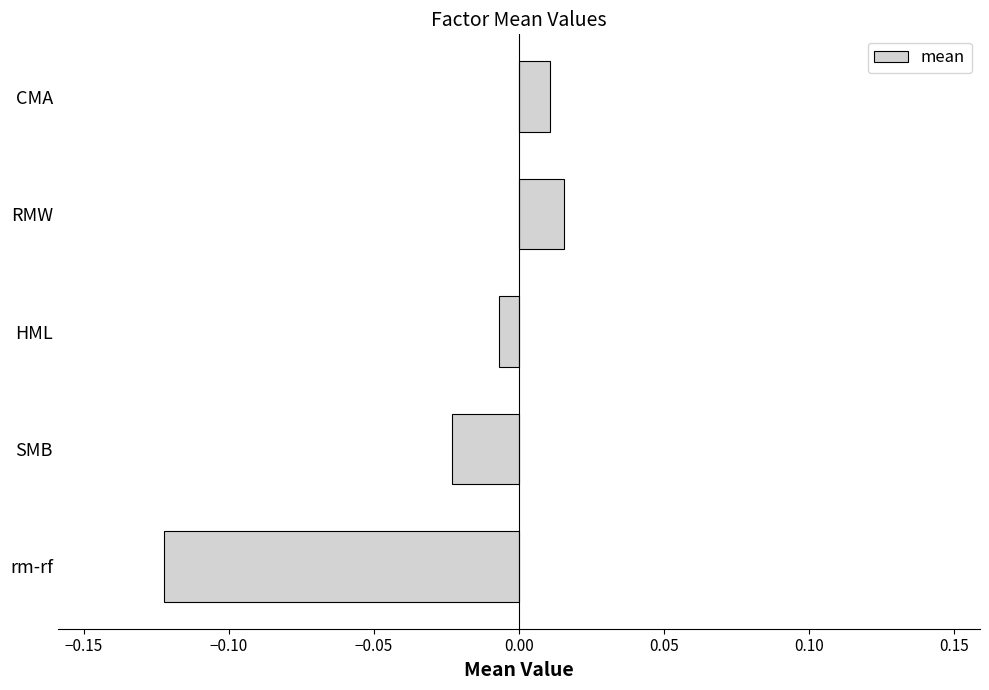

Is it true that the value at rm-rf is -0.2?

False